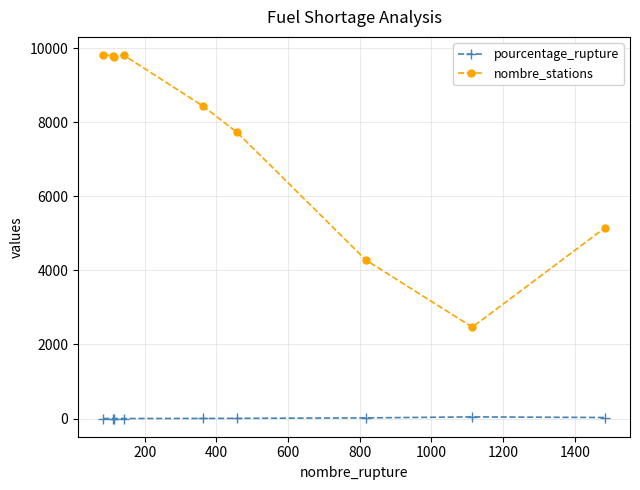

How many data points does each series have?

9